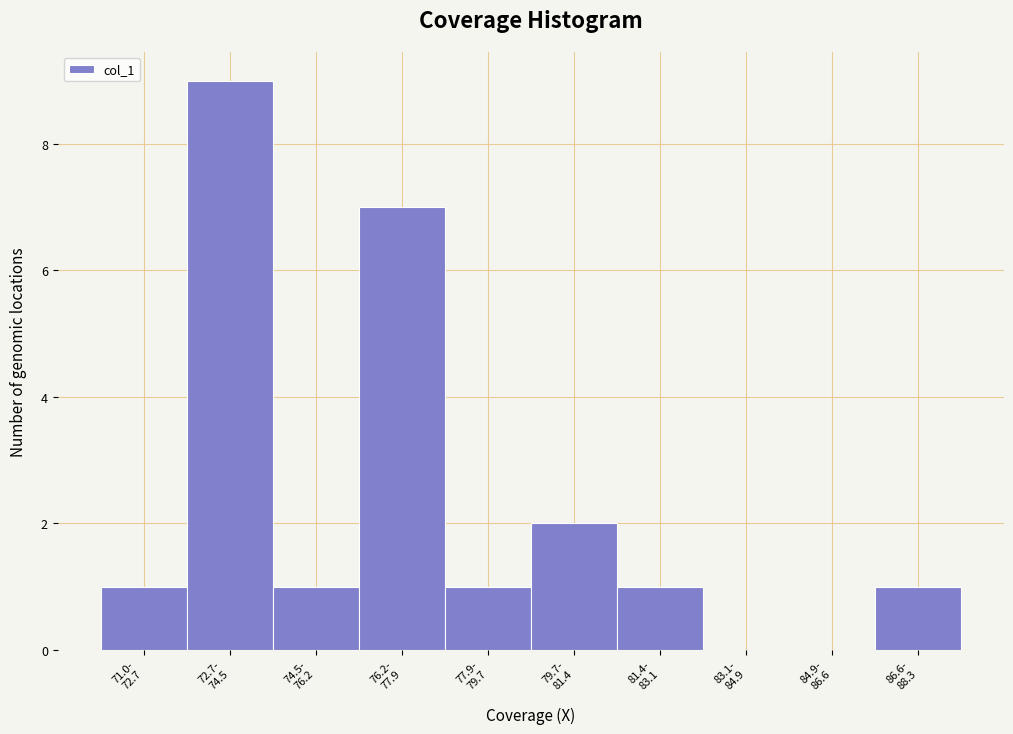

What is the sum of all values?

23